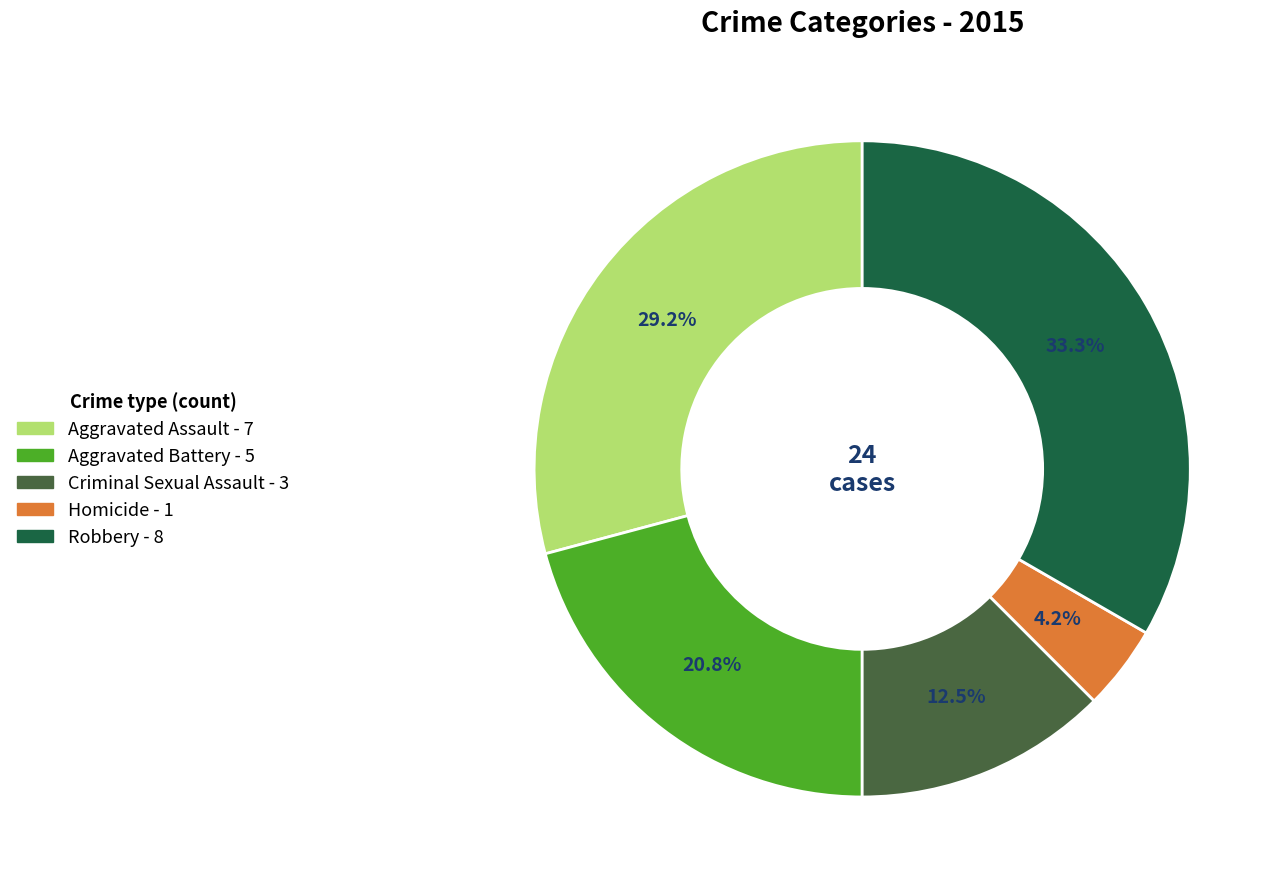

What portion of the pie excludes Aggravated Assault?

70.8%